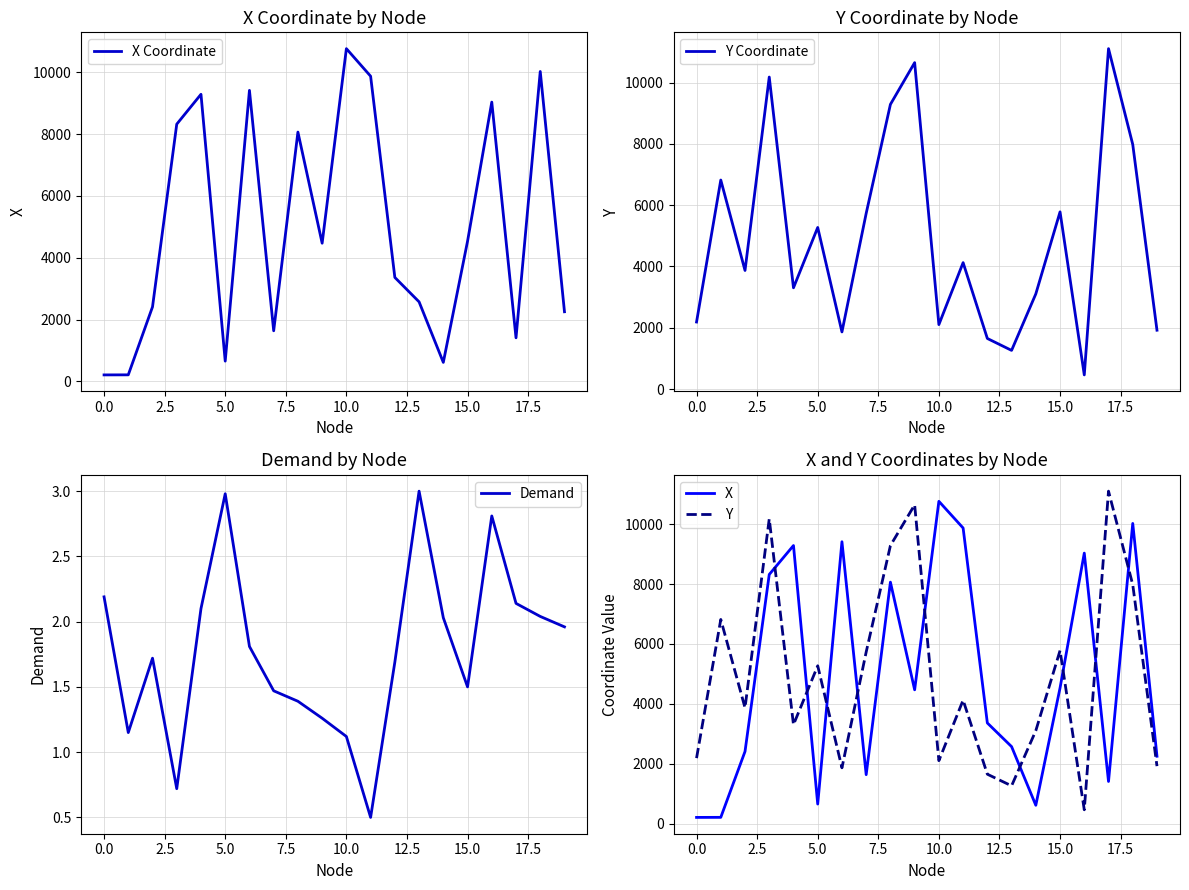

Is it true that X Coordinate equals 207.8 at 0.0?

True